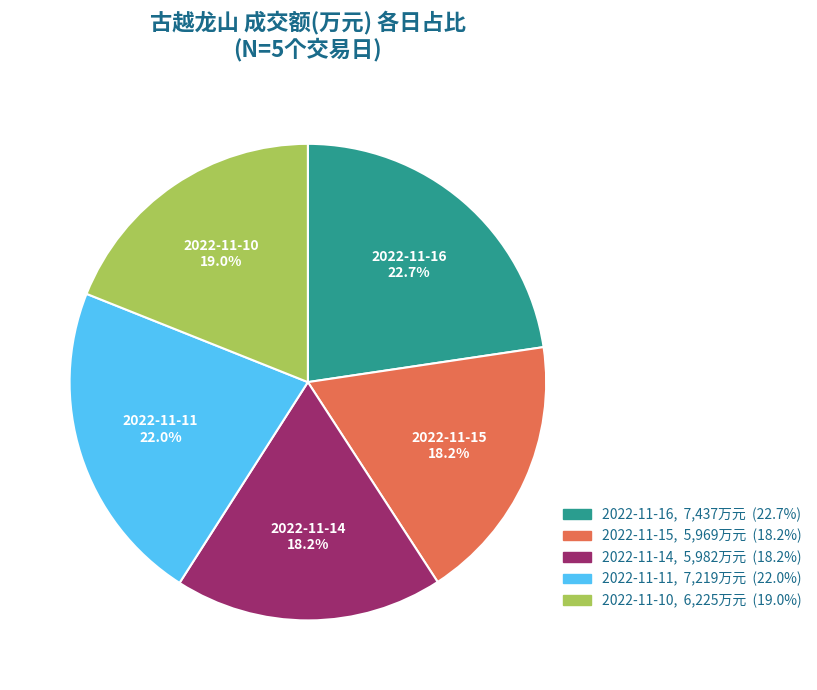

Count the number of slices in the pie.

5